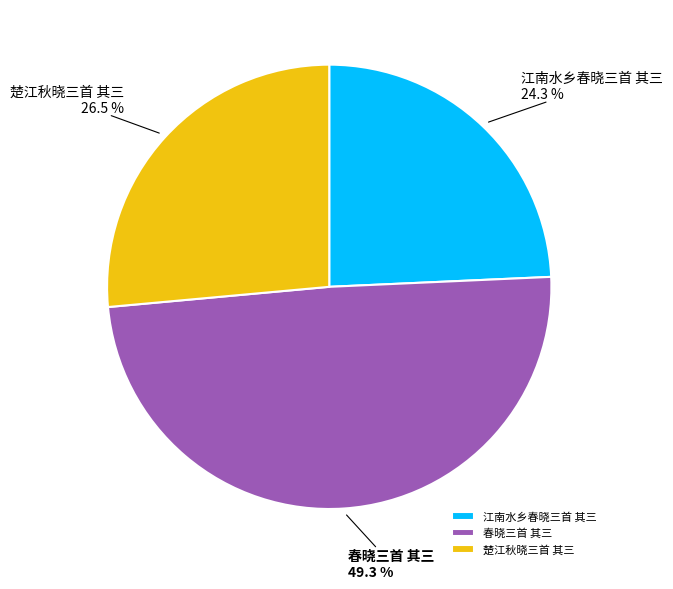

Does any single category account for the majority?

No